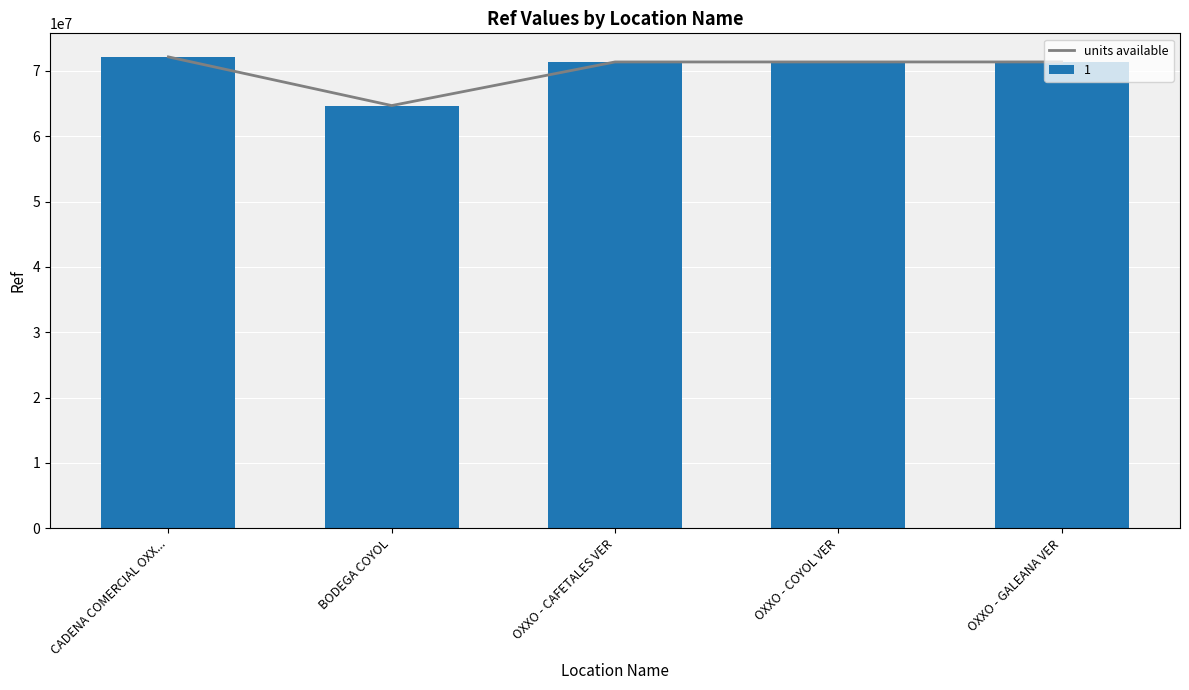

Where is the data nearest to the value 68422172?

OXXO - CAFETALES VER